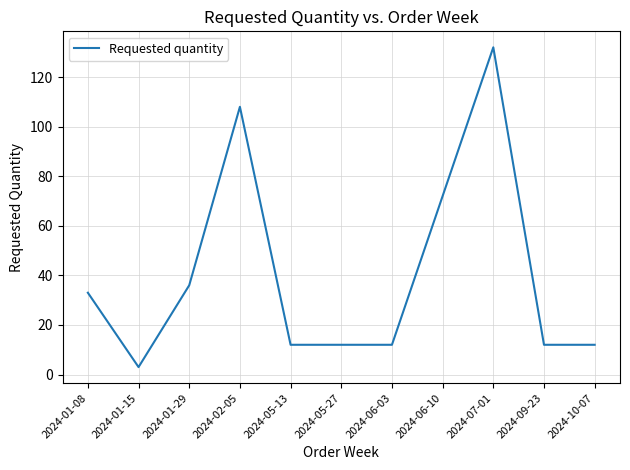

What position from the right is 2024-05-27?

6